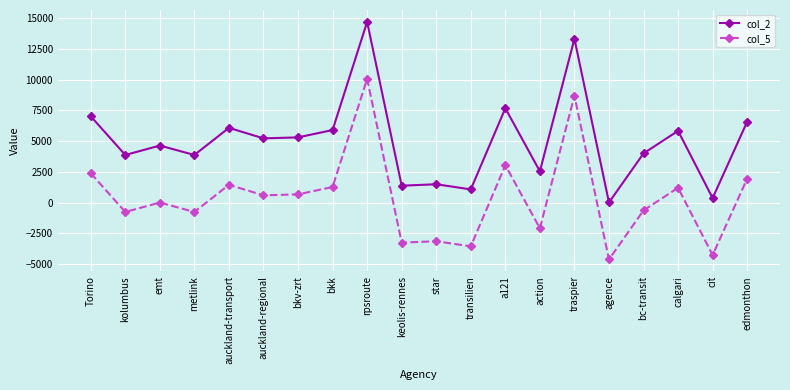

Rank the series at auckland-transport from lowest to highest value.

col_5, col_2